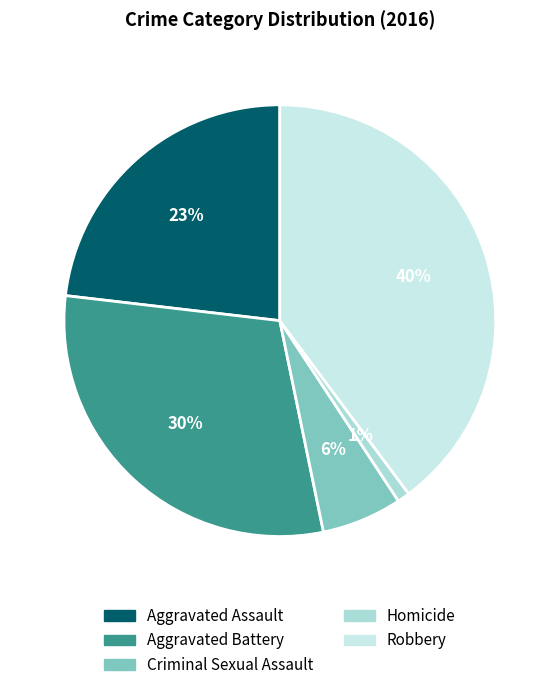

What percentage is the Homicide slice, to the nearest percent?

1%